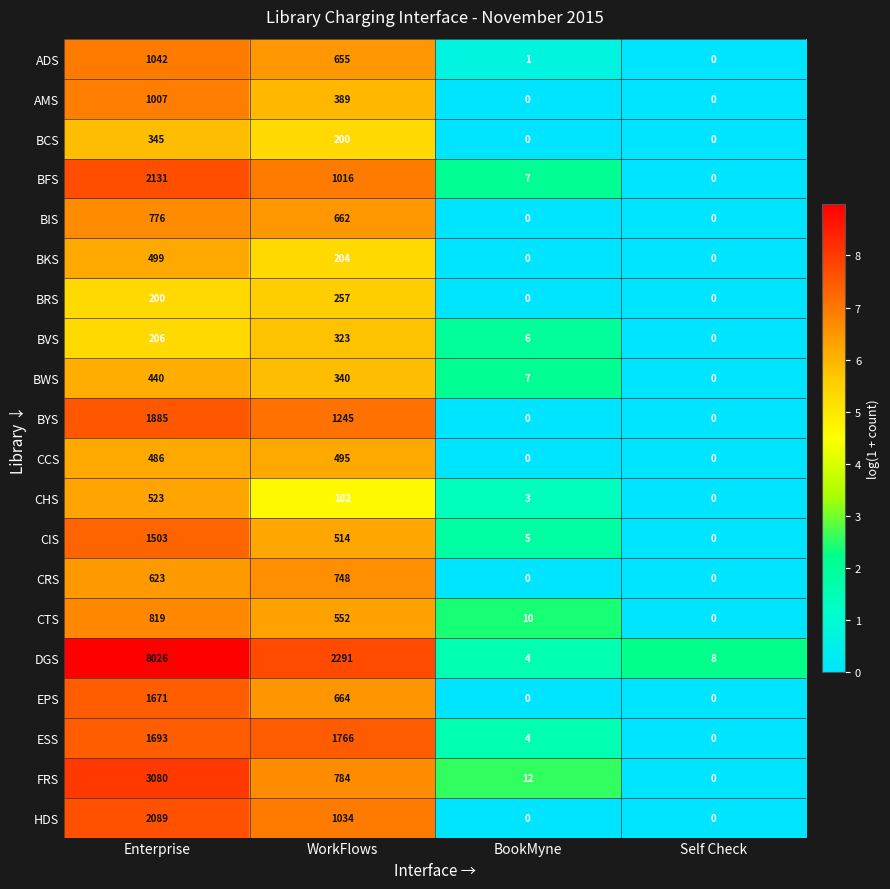

Between WorkFlows and Self Check, which series saw the biggest shift?

DGS